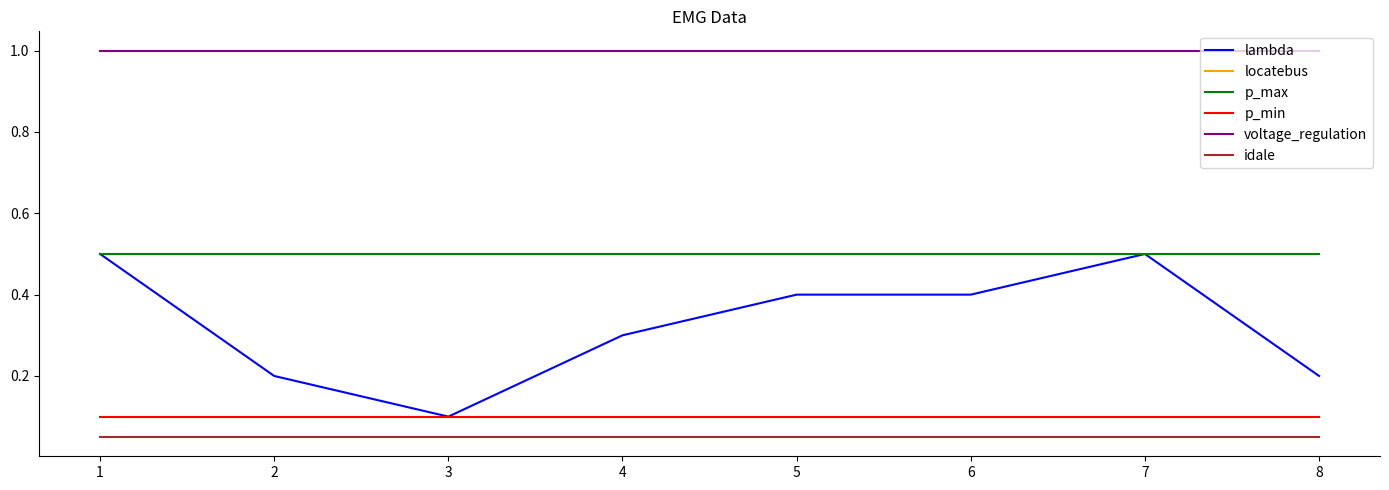

Rank the categories by p_min value from highest to lowest.

1, 2, 3, 4, 5, 6, 7, 8